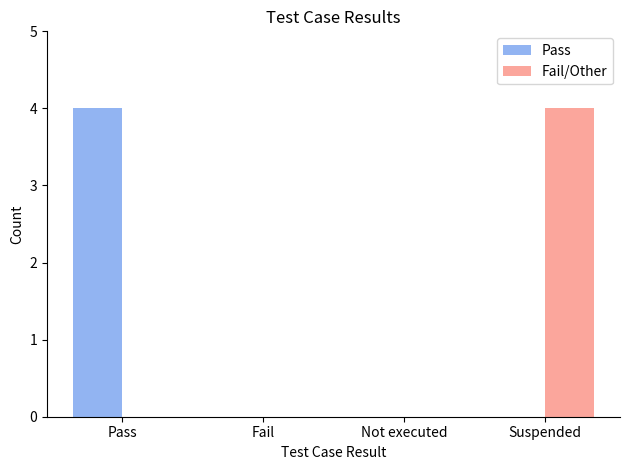

What is the sum of all Pass values?

4